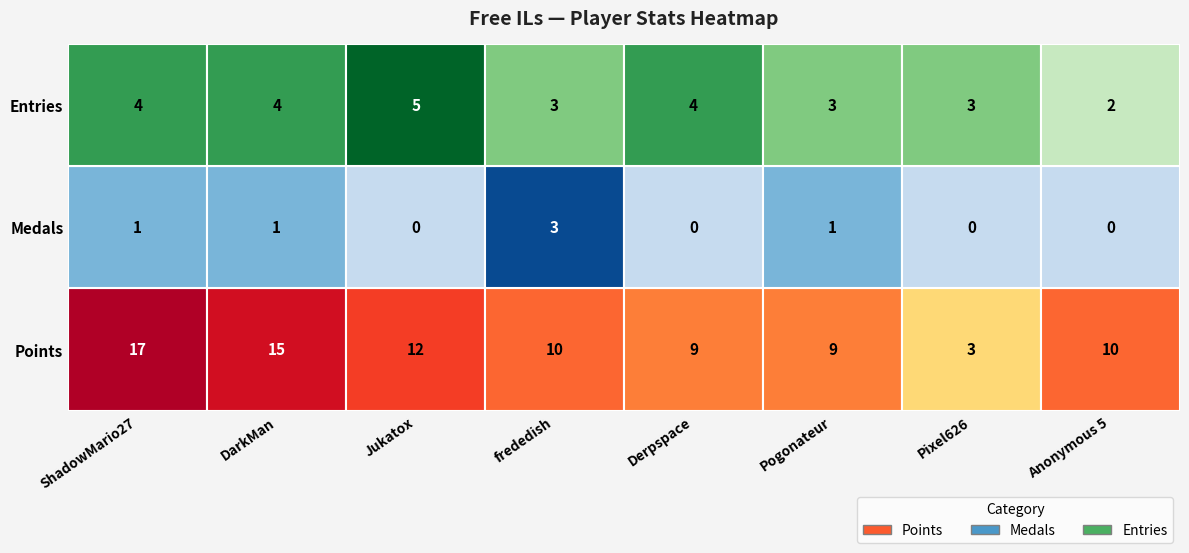

Rank the series at 5 from lowest to highest value.

Medals, Entries, Points